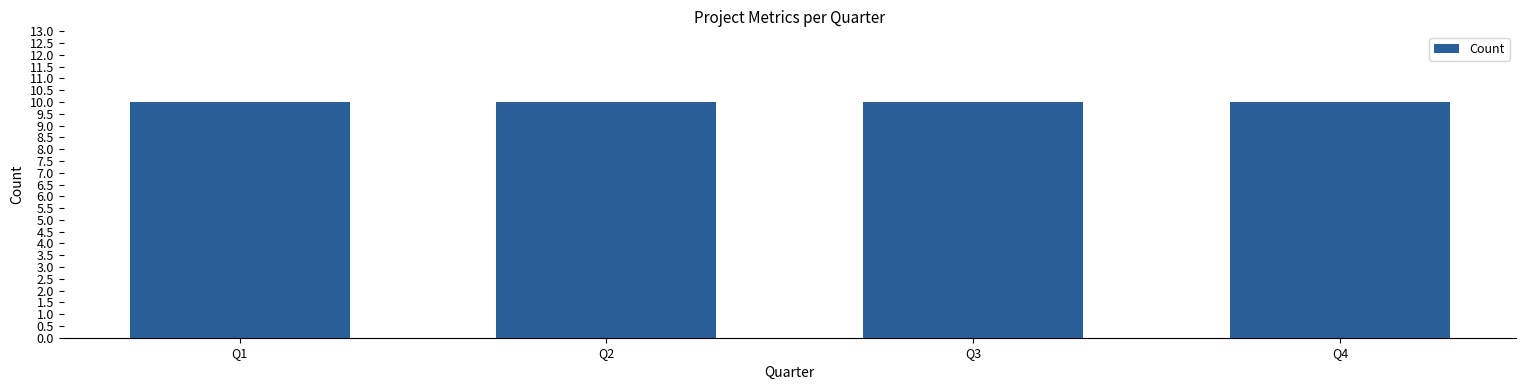

Which category has the lowest value in the Total_budget series?

Q1